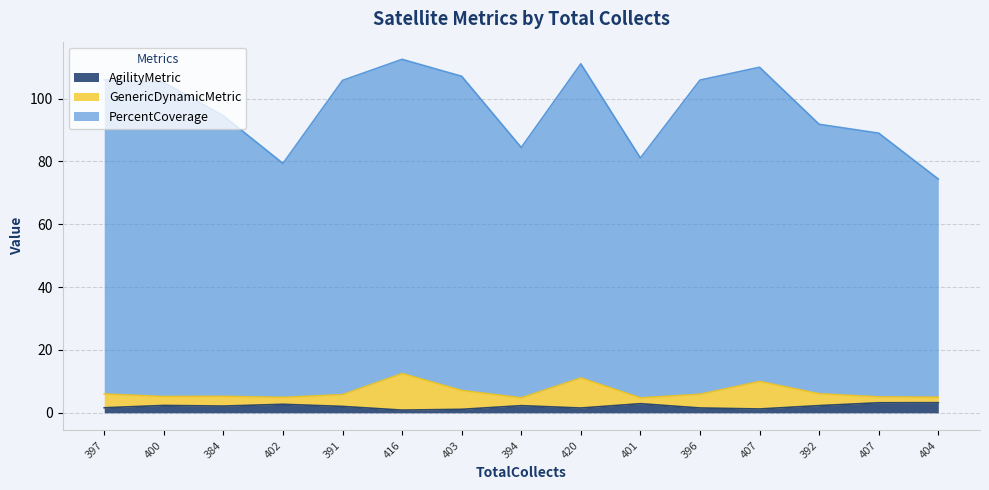

At which label does AgilityMetric first exceed 2?

400